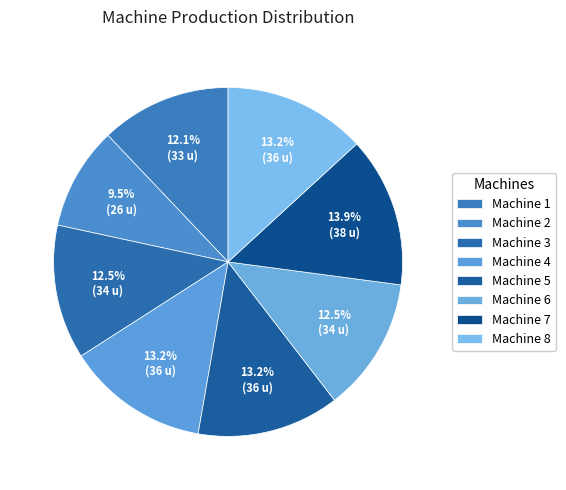

What percentage do Machine 3 and Machine 6 together represent?

24.9%